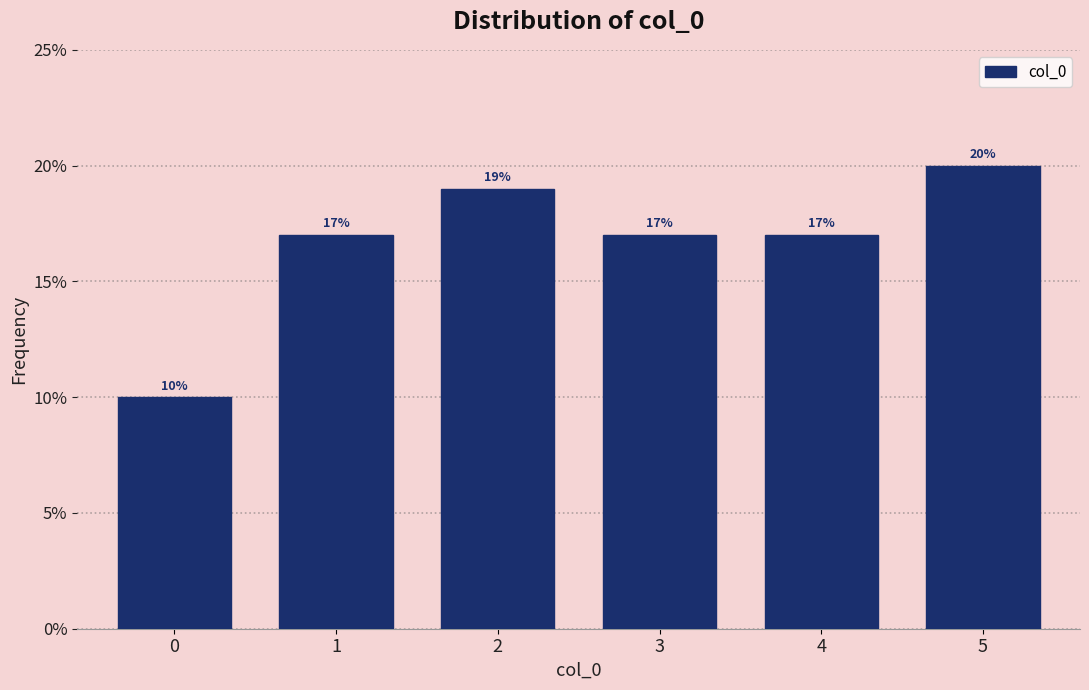

Are the bars horizontal?

No